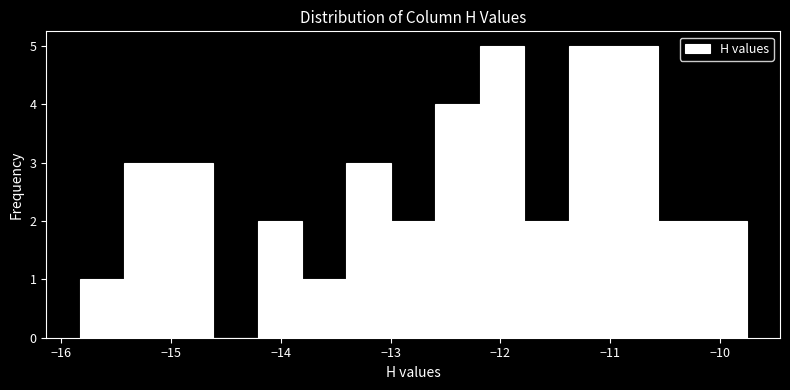

How tall is the bar that spans -12.2 to -11.8 on the x-axis? Neither the bar edges nor the heights are printed on the chart, so give them approximately, as read against the axes.

5